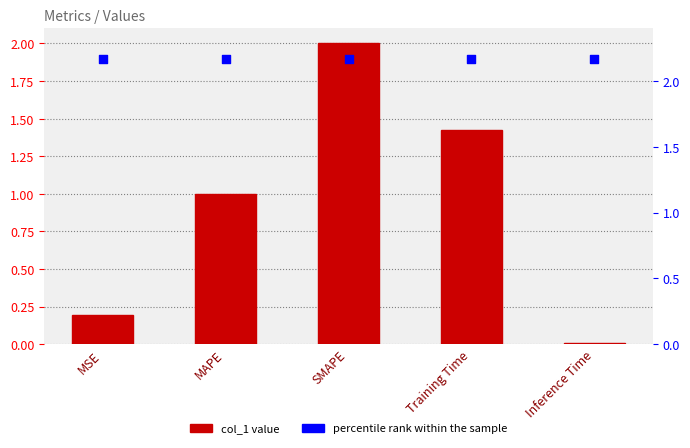

Which series has the largest total across all categories?

percentile rank within the sample